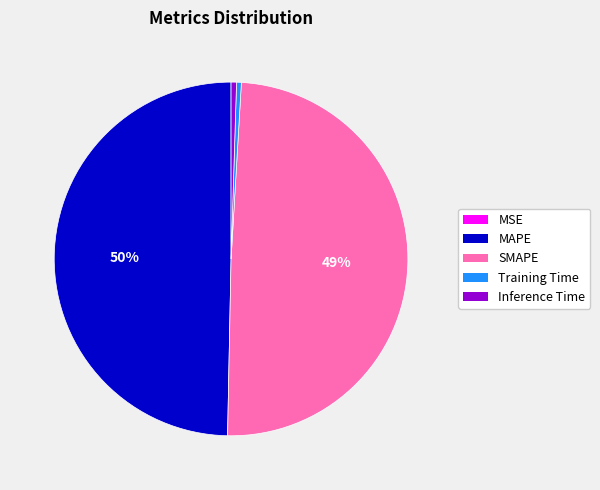

Which has a higher value, Training Time or SMAPE?

SMAPE